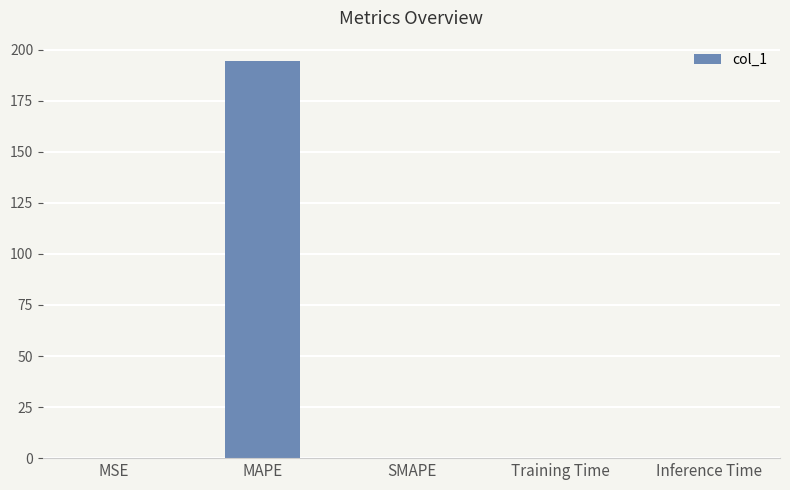

How many distinct data groups are displayed?

1